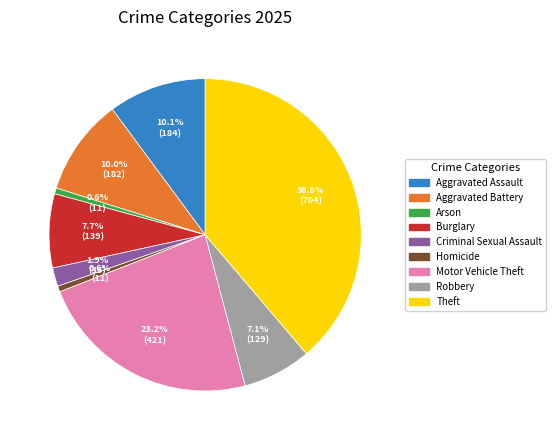

To the nearest percent, what portion does Aggravated Assault represent?

10%